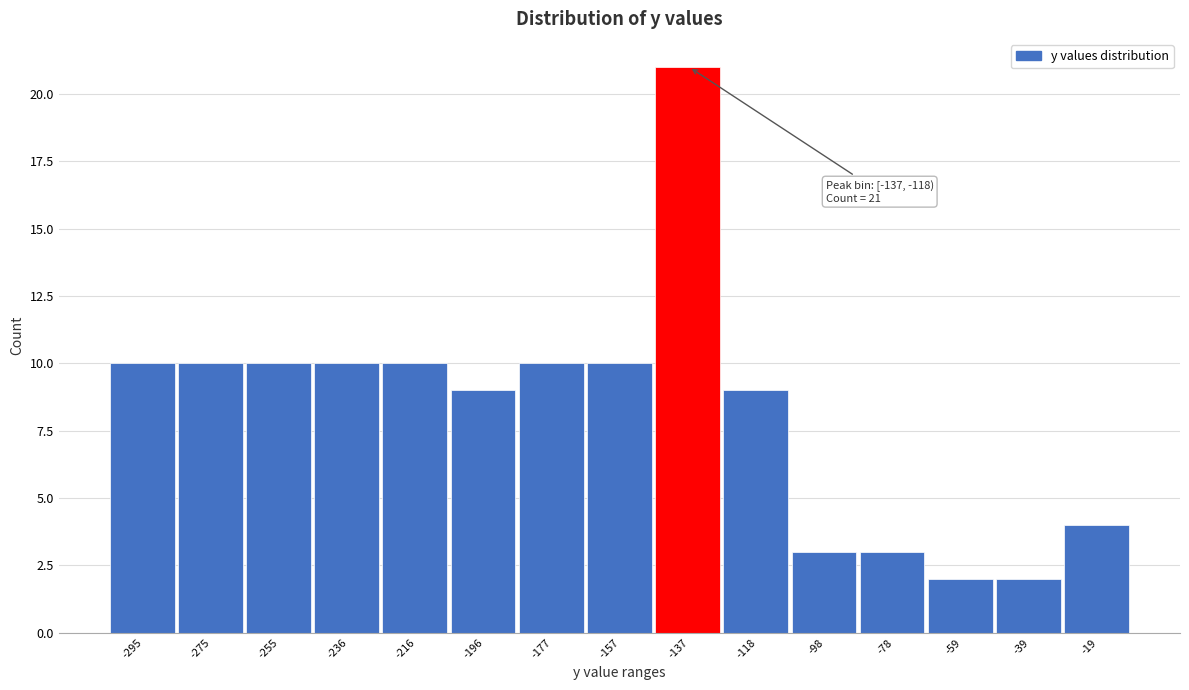

Reading left to right, extract all data points from this chart.

10	10	10	10	10	9	10	10	21	9	3	3	2	2	4